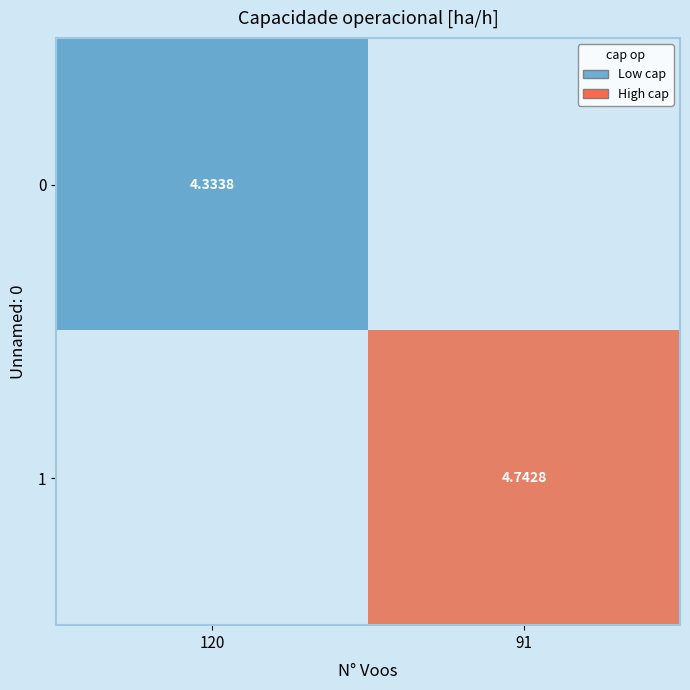

Is it true that 0 equals 1.2 at 120?

False